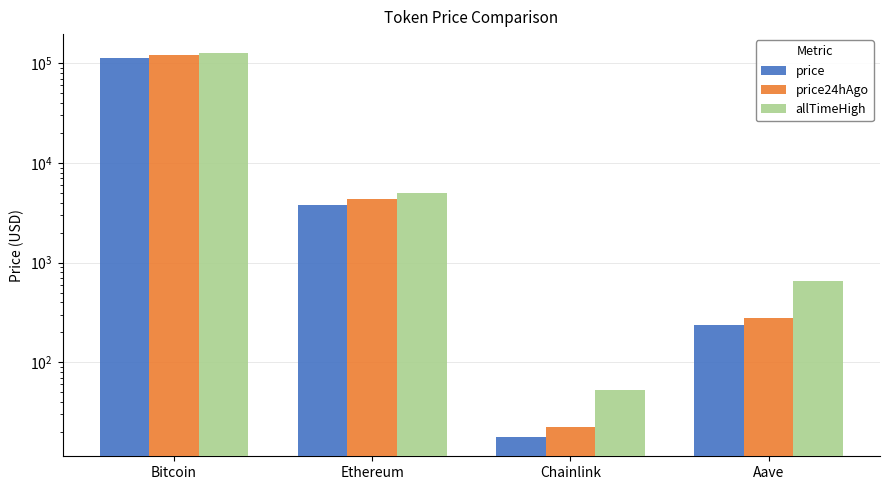

Between Chainlink and Bitcoin, which is larger?

Bitcoin